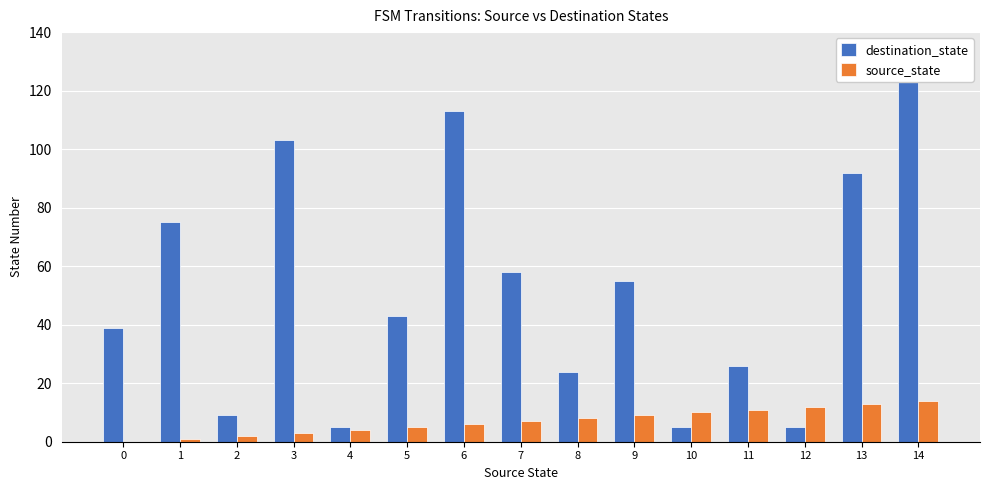

What is the sum of all source_state values?

105